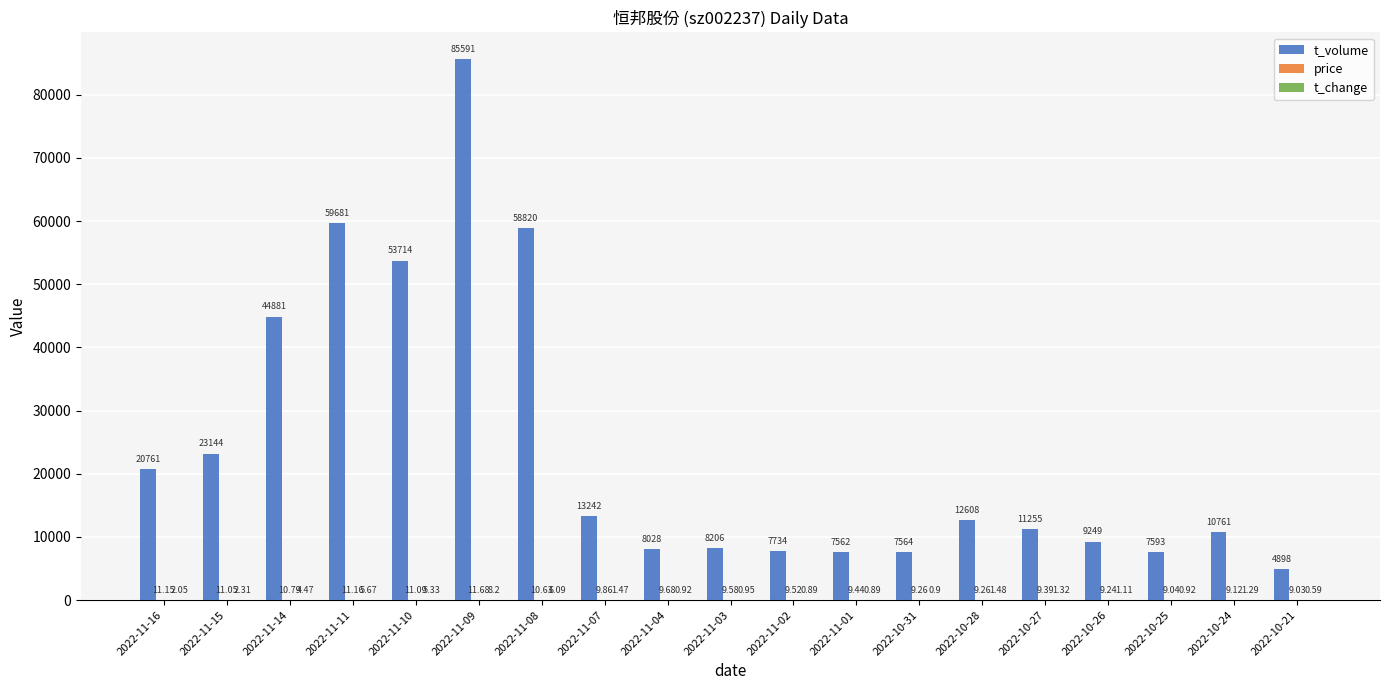

How many groups of bars are there?

19